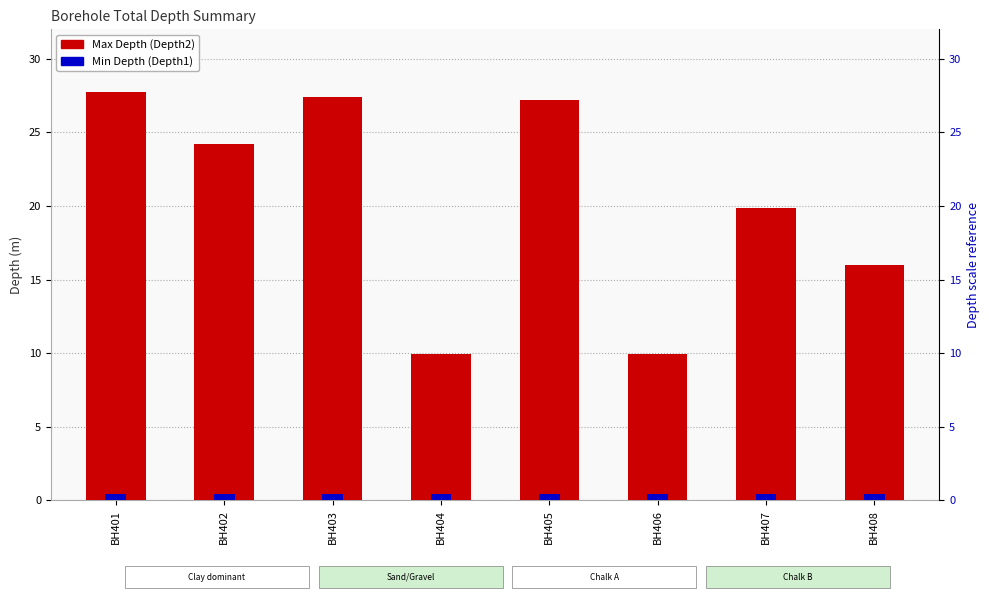

What is the value of the Max Depth (Depth2) bar at the 5th from the left?

27.2